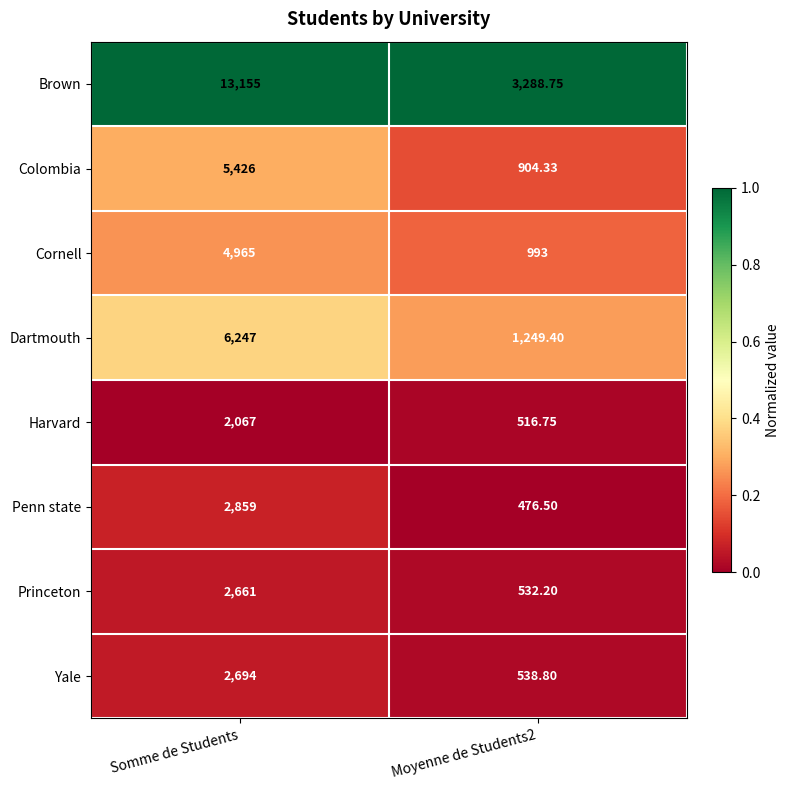

At Moyenne de Students2, list the series in order from smallest to largest.

Penn state, Harvard, Princeton, Yale, Colombia, Cornell, Dartmouth, Brown